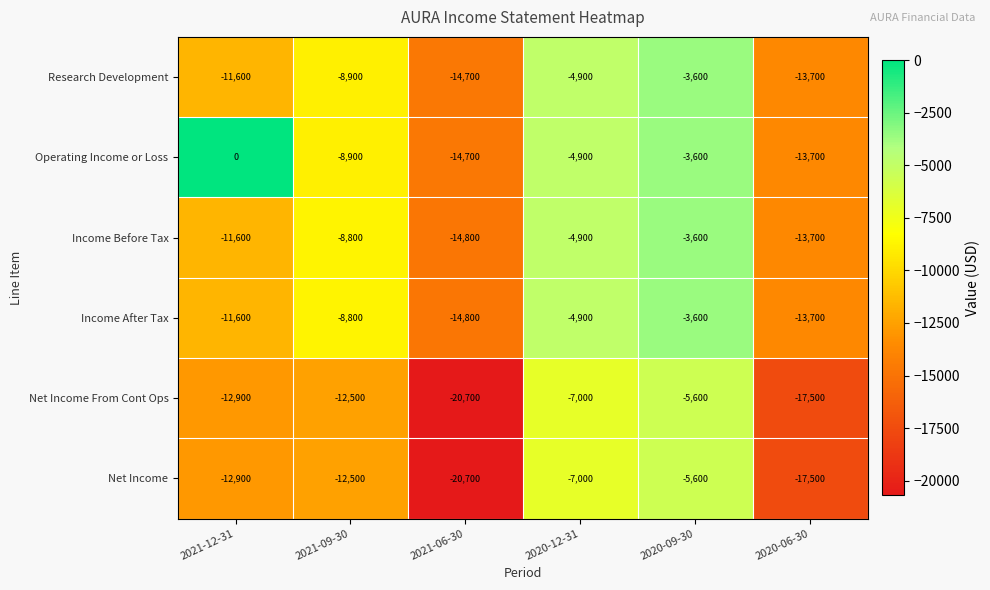

The value of Income After Tax at 2021-09-30 is -8800. True or false?

True